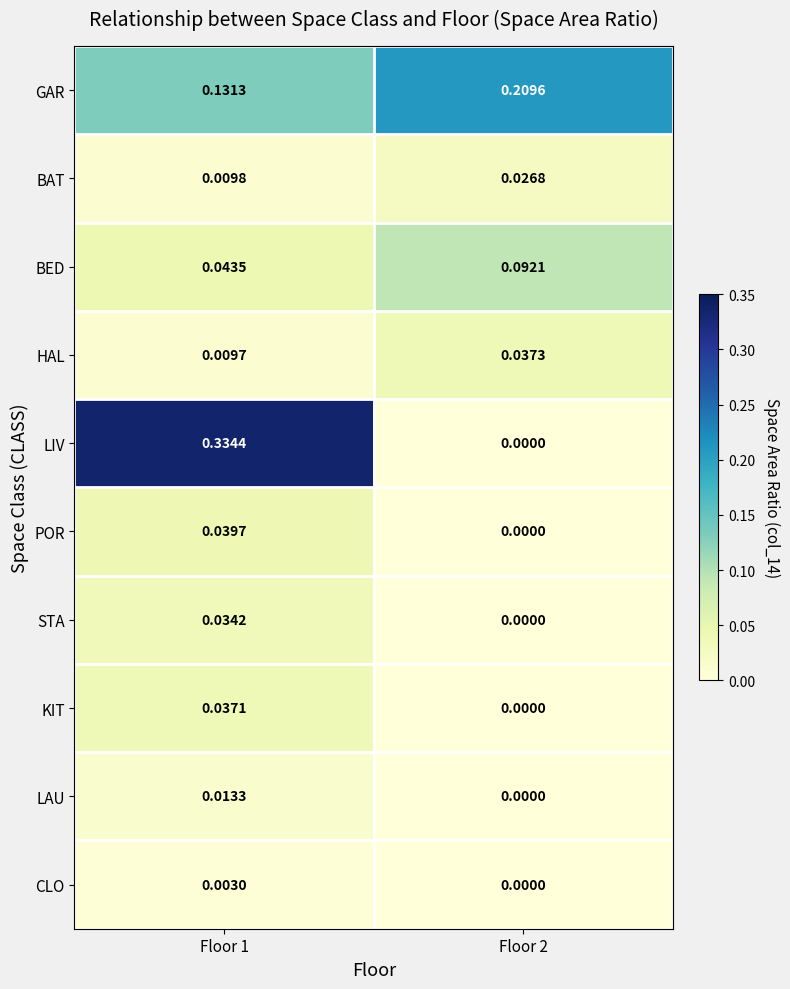

Which series has the largest range (max minus min)?

LIV